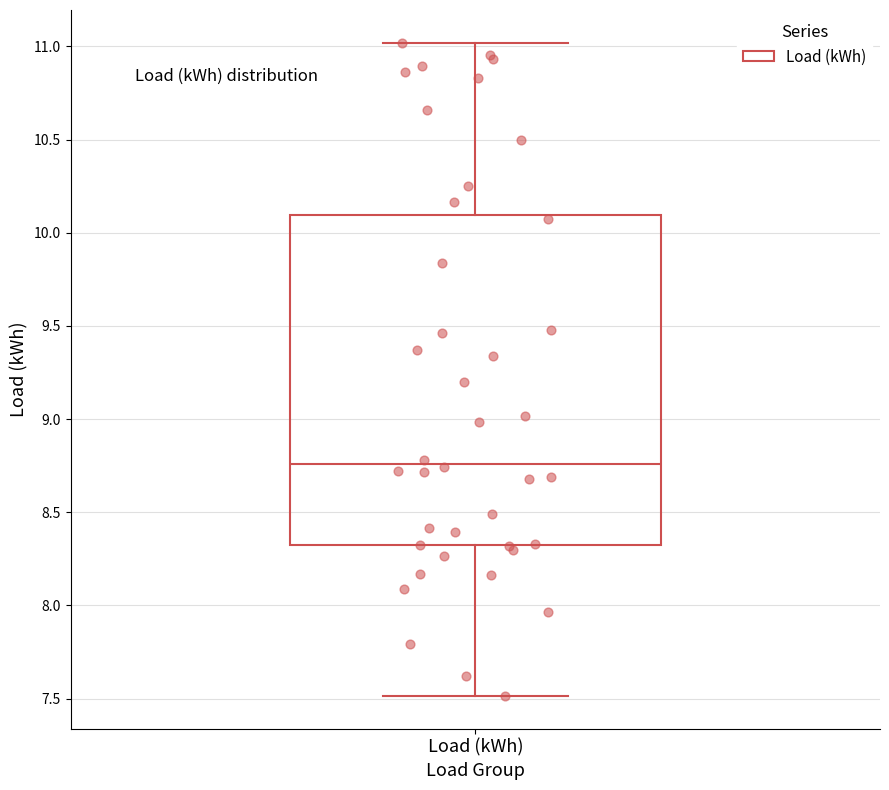

Transcribe this box plot: give where the median line is, the range the box spans, and where the two whiskers end, as read against the y-axis. The values are not printed on the chart, so give them approximately, as read against the axis.

median 8.75, box 8.30 to 10.10, whiskers 7.50 to 11.00